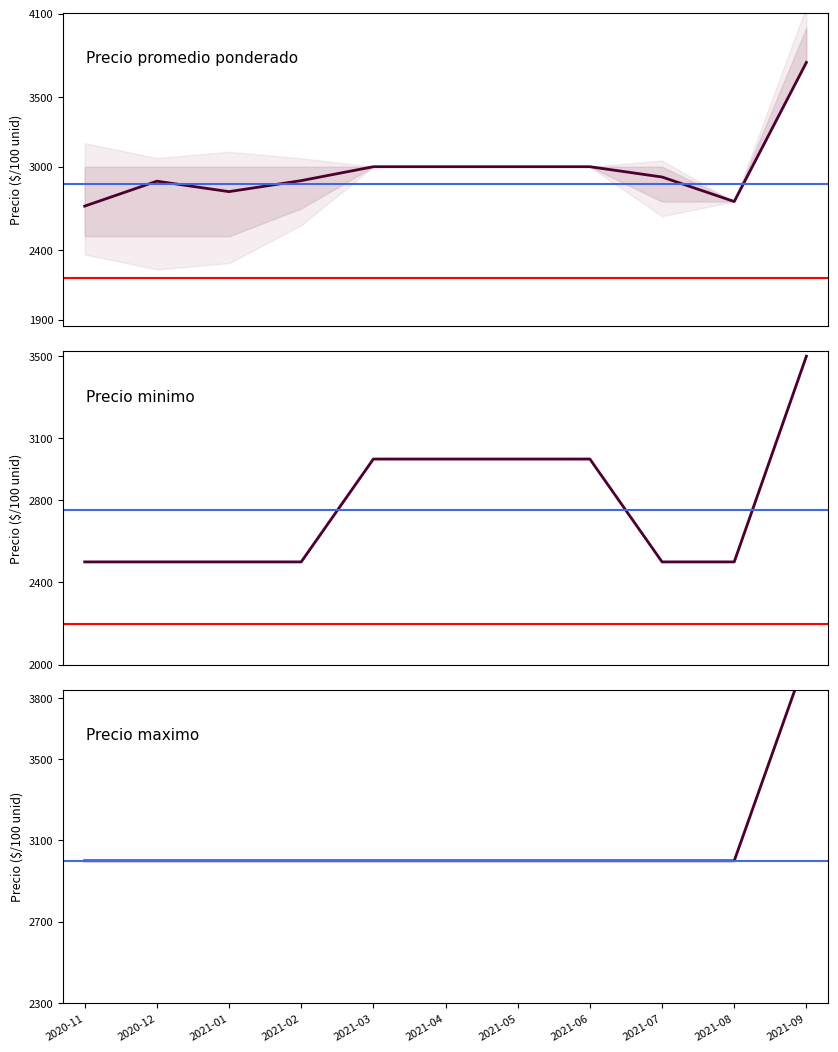

Reading right to left, what are all the values shown in this chart?

Precio promedio ponderado: 2021-09=3749	2021-08=2750	2021-07=2926	2021-06=3000	2021-05=3000	2021-04=3000	2021-03=3000	2021-02=2900	2021-01=2821	2020-12=2896	2020-11=2717
Precio minimo: 2021-09=3500	2021-08=2500	2021-07=2500	2021-06=3000	2021-05=3000	2021-04=3000	2021-03=3000	2021-02=2500	2021-01=2500	2020-12=2500	2020-11=2500
Precio maximo: 2021-09=4000	2021-08=3000	2021-07=3000	2021-06=3000	2021-05=3000	2021-04=3000	2021-03=3000	2021-02=3000	2021-01=3000	2020-12=3000	2020-11=3000